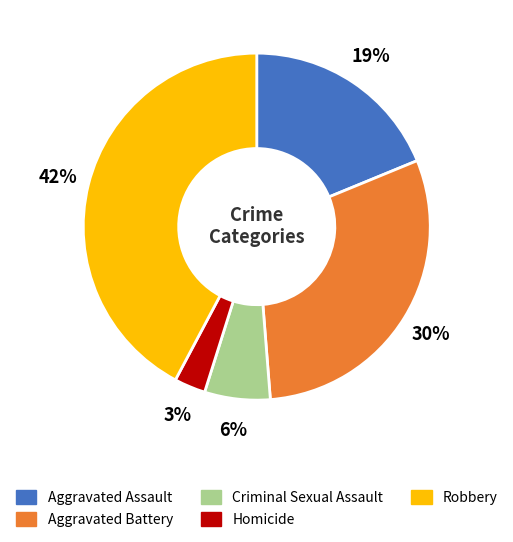

Is the sum of Aggravated Assault and Aggravated Battery greater than half?

No